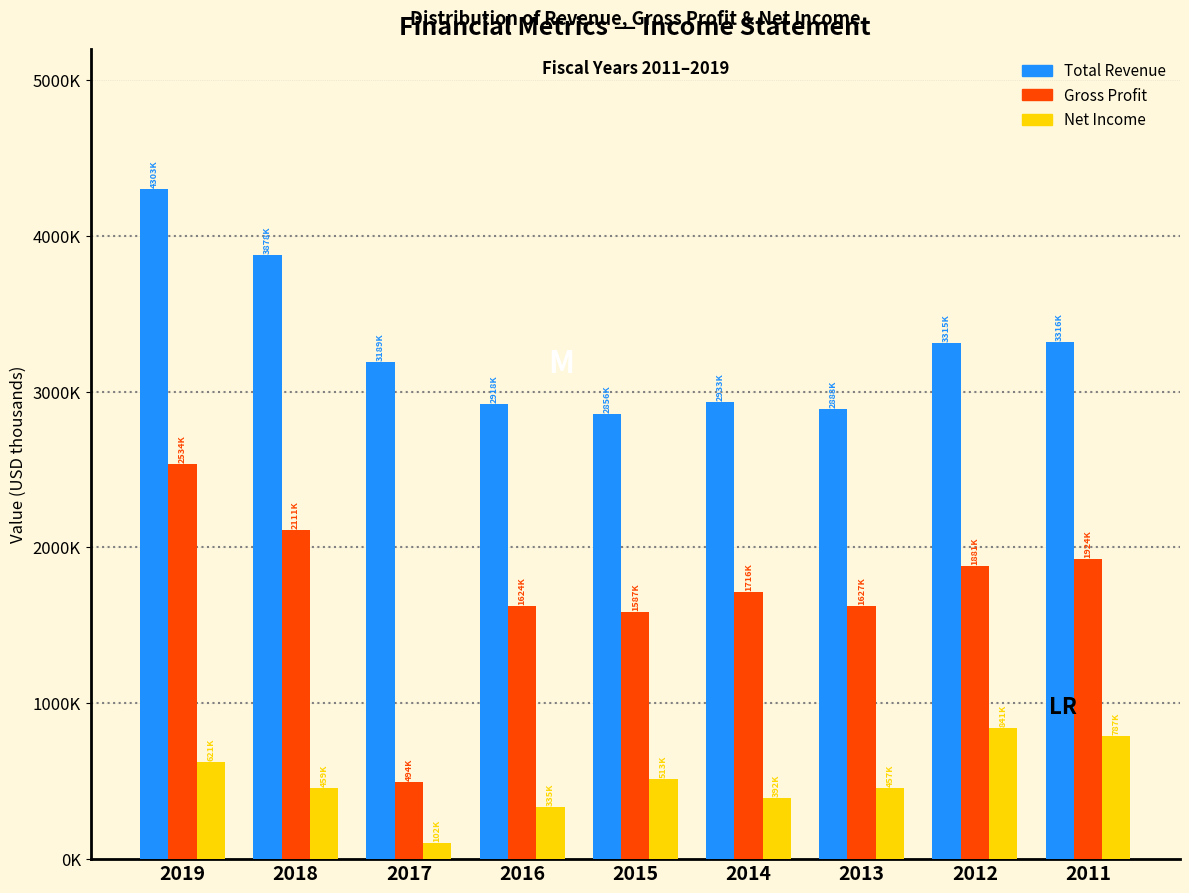

Does the chart contain stacked bars?

No